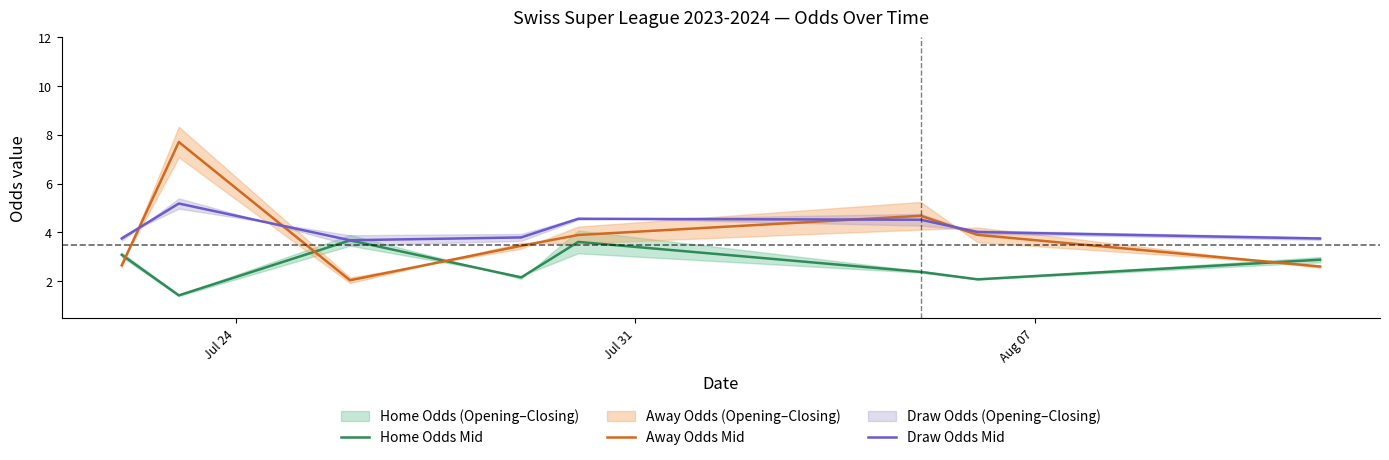

True or false: Away Odds Mid and Draw Odds Mid intersect in this chart.

True